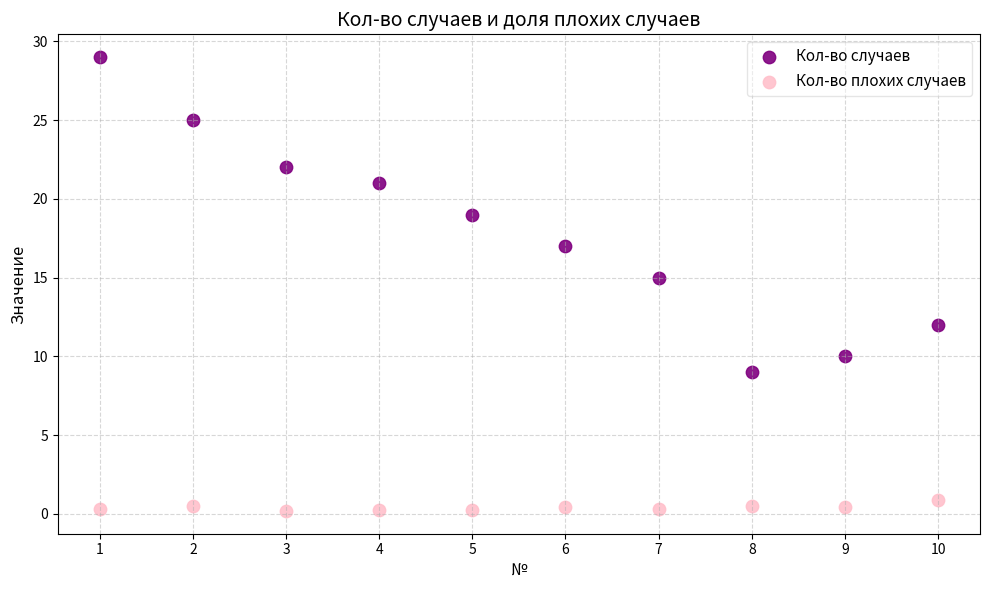

Which series has the largest Y range (max minus min)?

Кол-во случаев